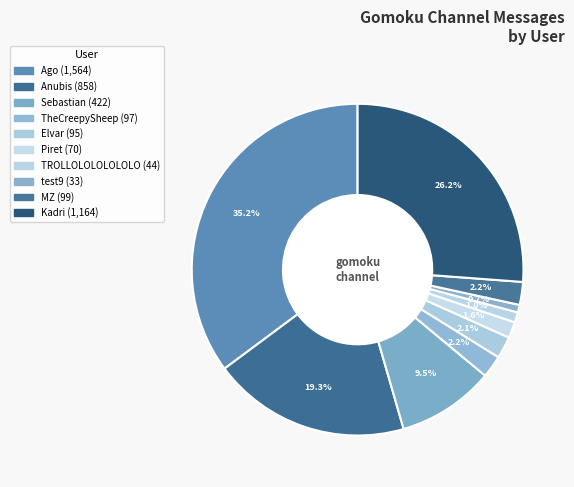

How many slices are in this pie chart?

10